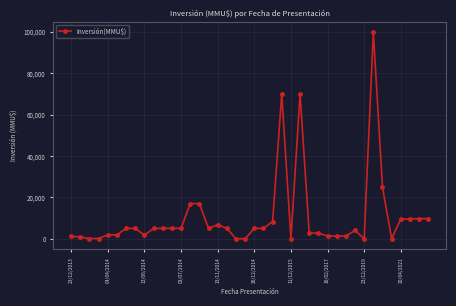

What is the difference between the maximum and minimum values?

100000